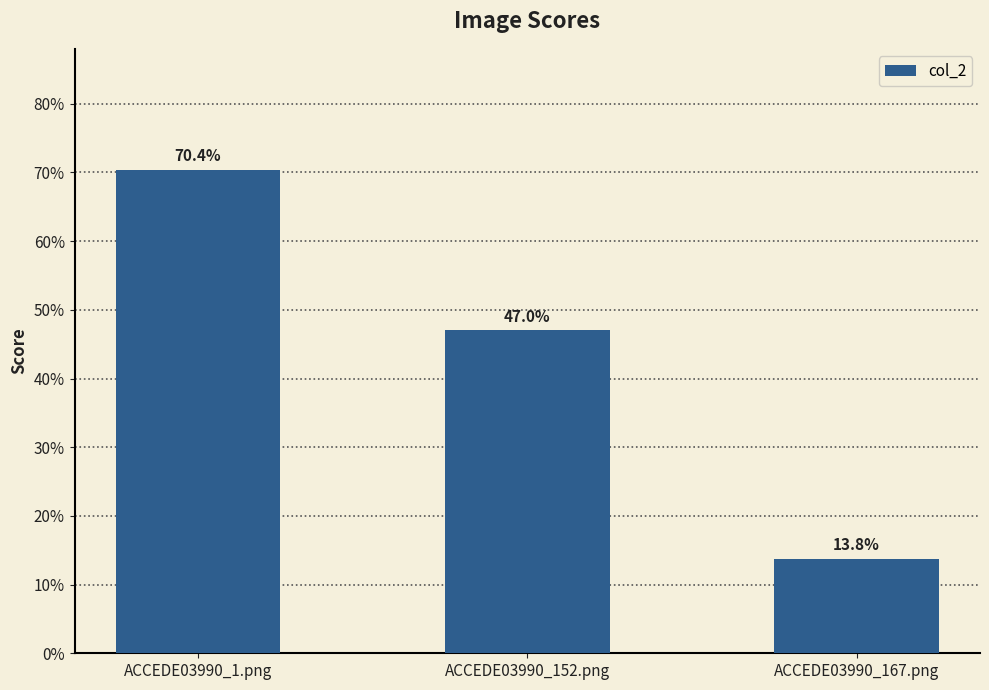

What is the difference between the values at ACCEDE03990_1.png and ACCEDE03990_152.png?

0.2